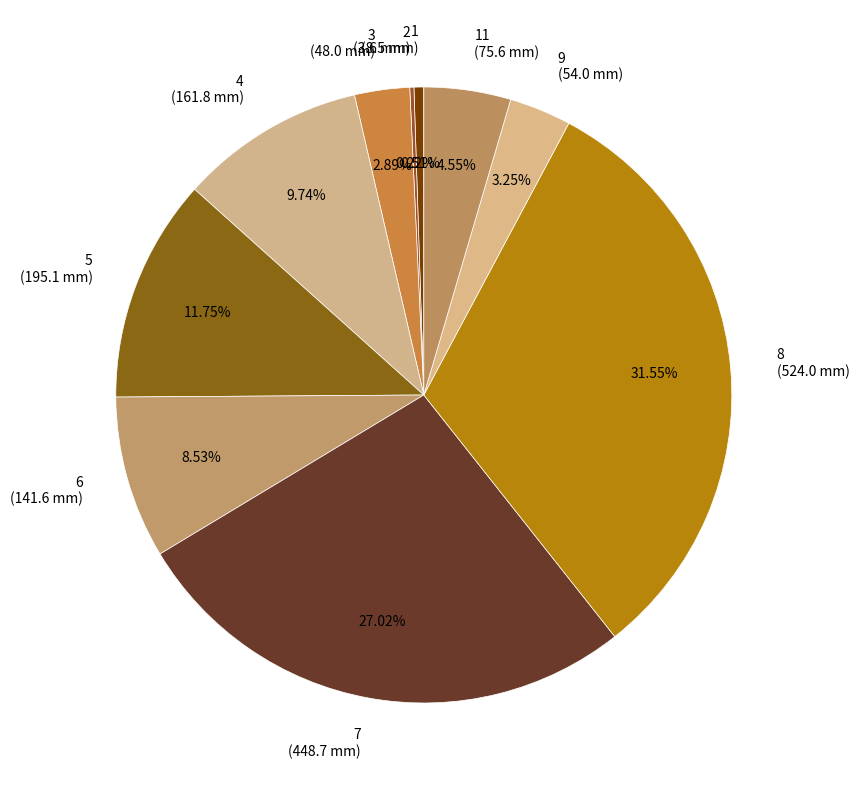

Does 1 represent more than half of the total?

No